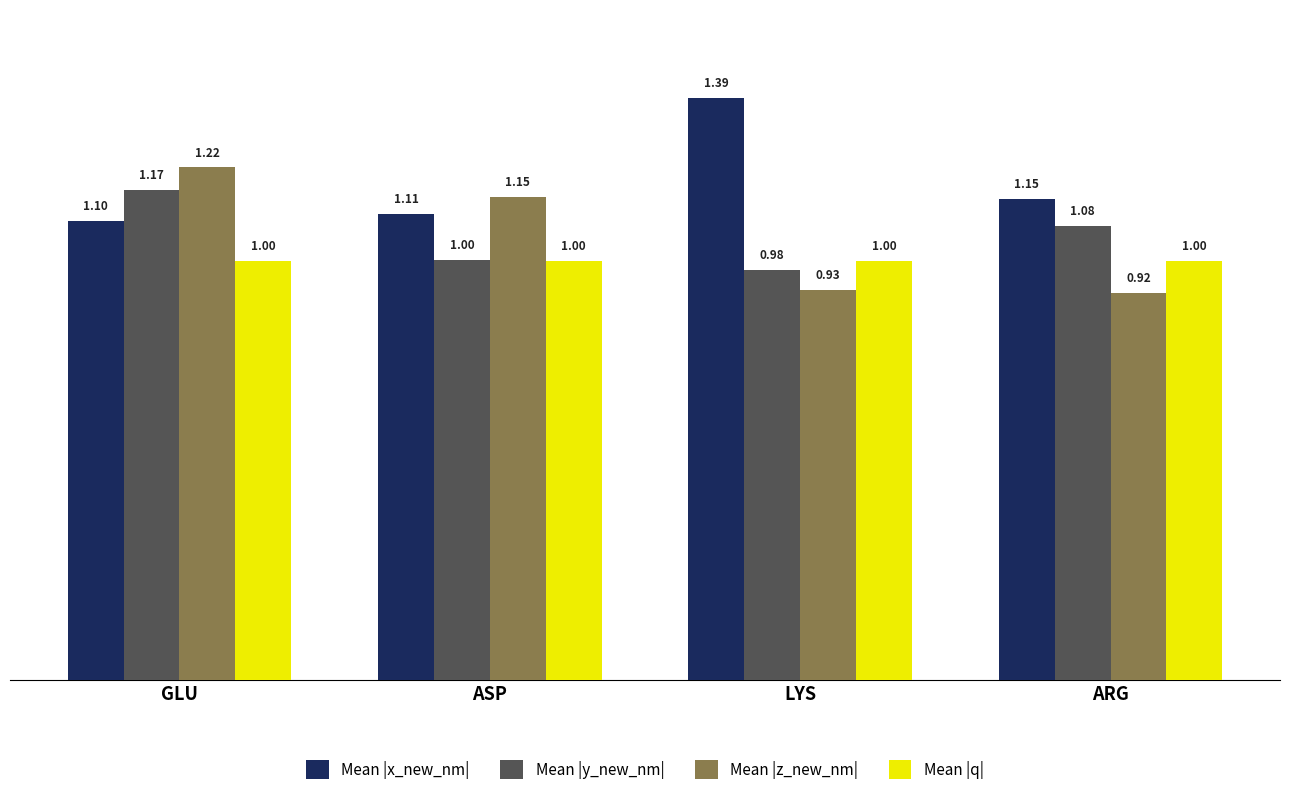

At which label does Mean |y_new_nm| first exceed 1?

GLU